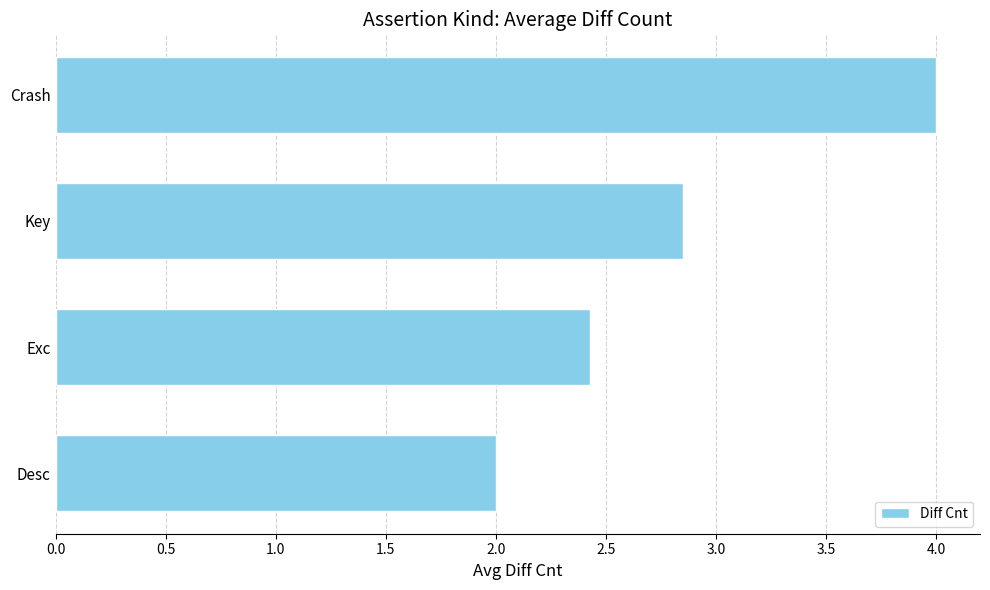

Does the chart contain stacked bars?

No